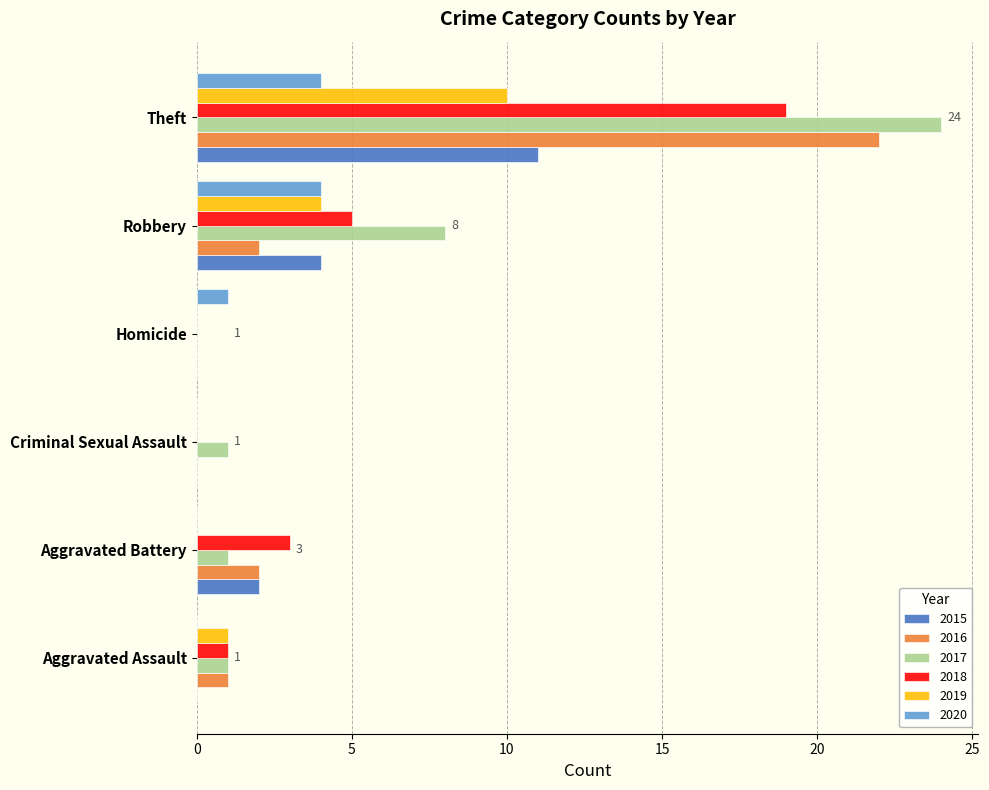

Where is 2017 nearest to the value 12?

Robbery